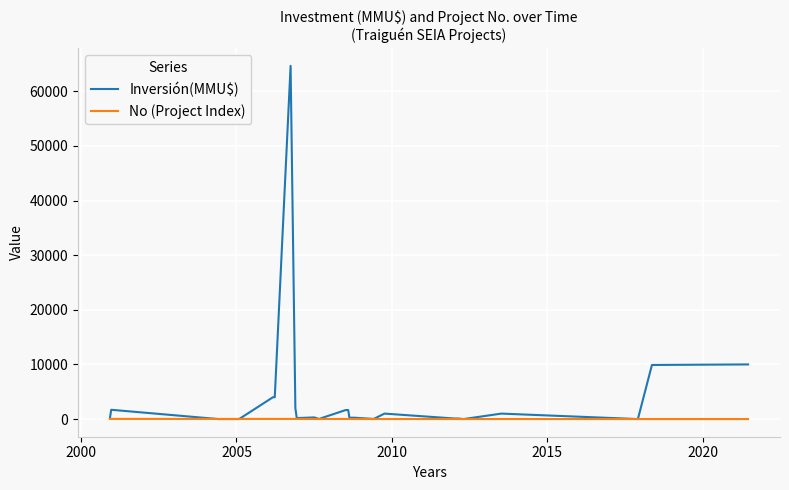

Rank the series by their maximum value, from highest to lowest.

Inversión(MMU$), No (Project Index)